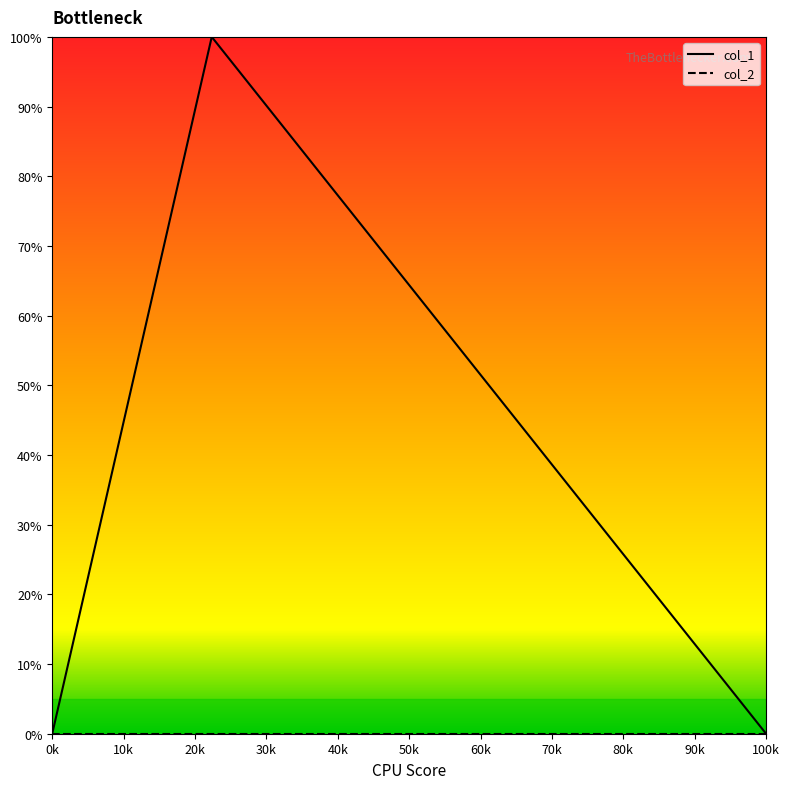

Which category has the highest value in the col_2 series?

0k